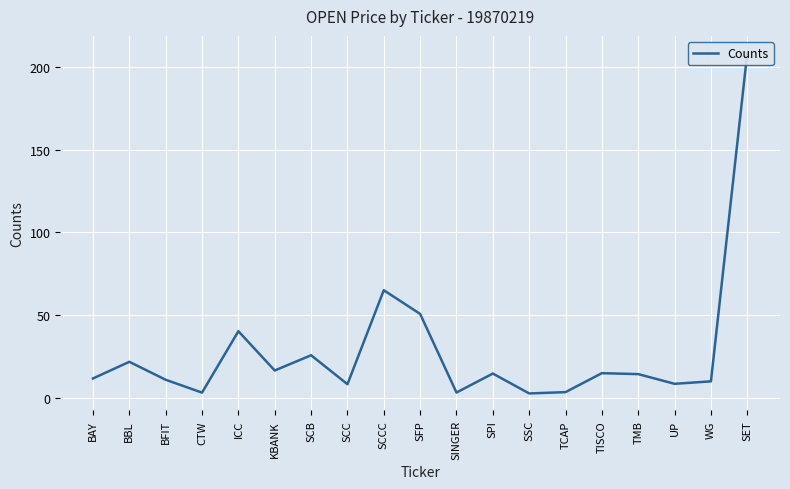

At which label is the value closest to 105?

SCCC